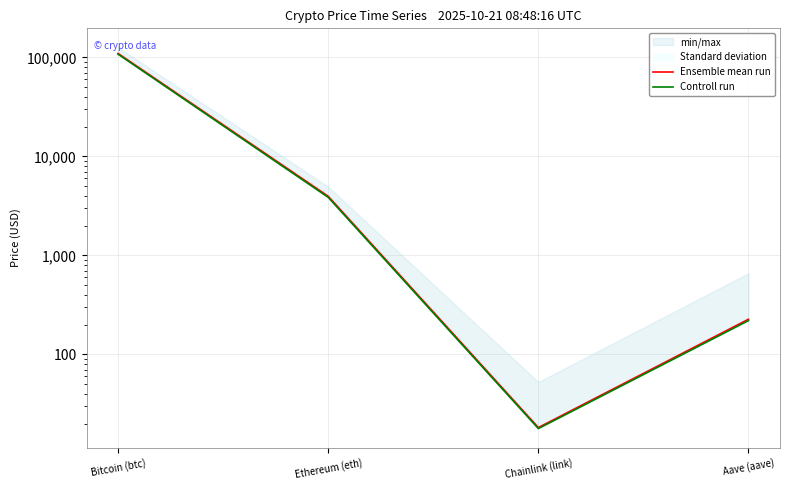

What position from the left is Bitcoin (btc)?

1